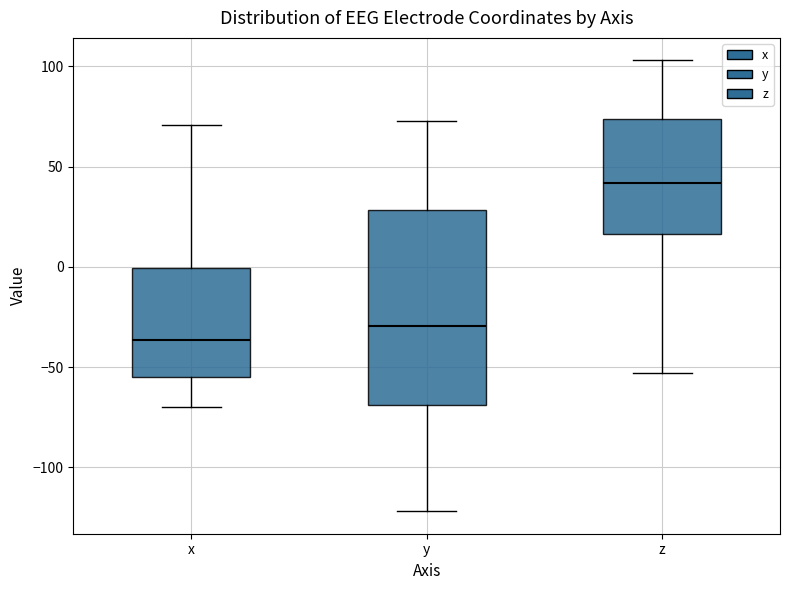

Reading left to right, read every box against the y-axis: the position of its median line, the range the box covers, and the ends of its whiskers. The values are not printed on the chart, so give them approximately, as read against the axis.

x: median -35, box -55 to 0, whiskers -70 to 70
y: median -30, box -70 to 30, whiskers -120 to 75
z: median 40, box 15 to 75, whiskers -55 to 105